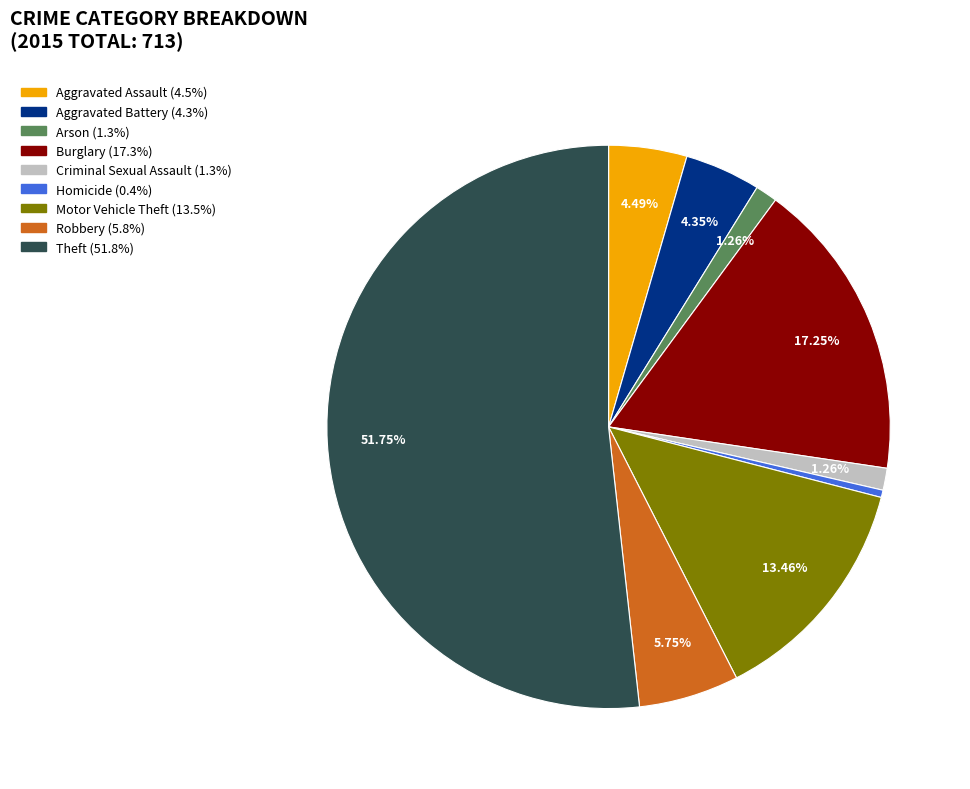

How many segments does this pie chart have?

9